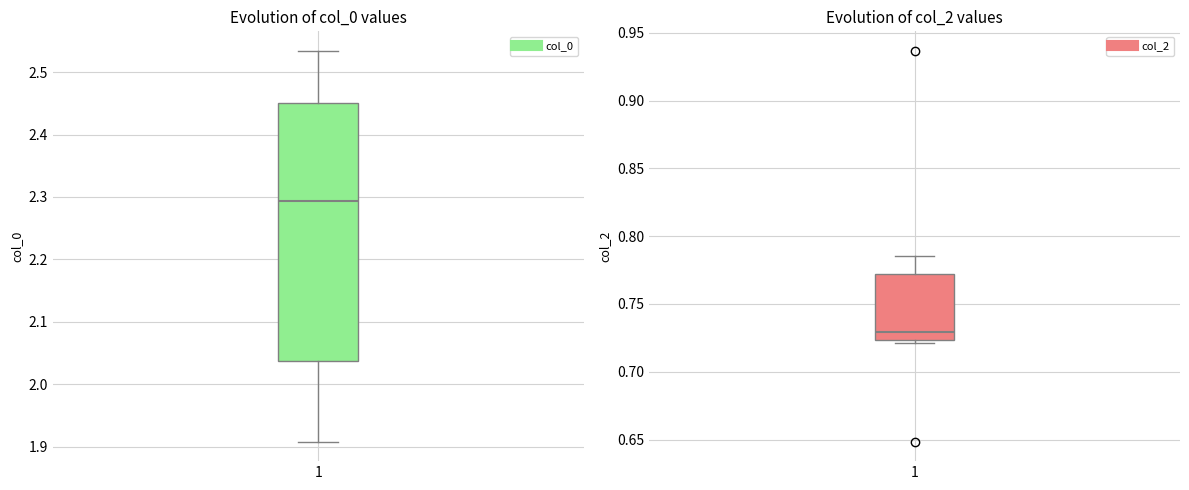

How many data points does each series have?

6